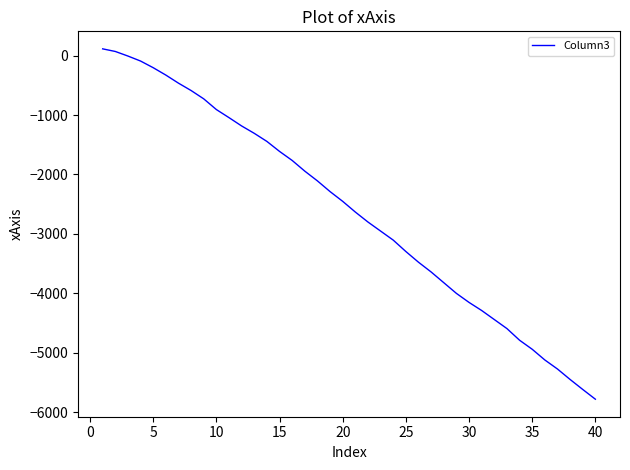

What is the sum of all values?

-104442